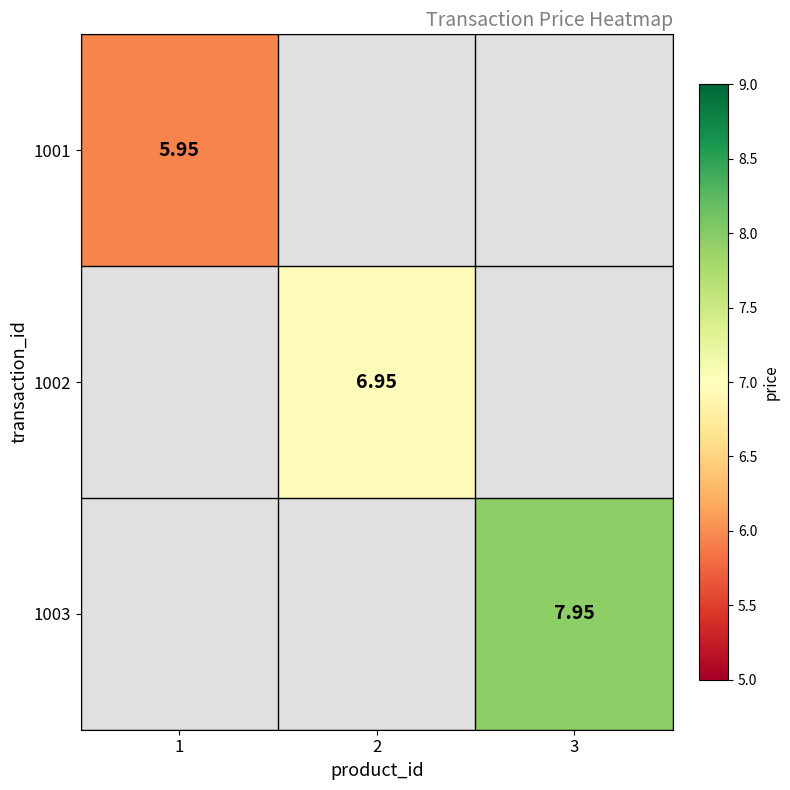

Count the number of data series in this chart.

3